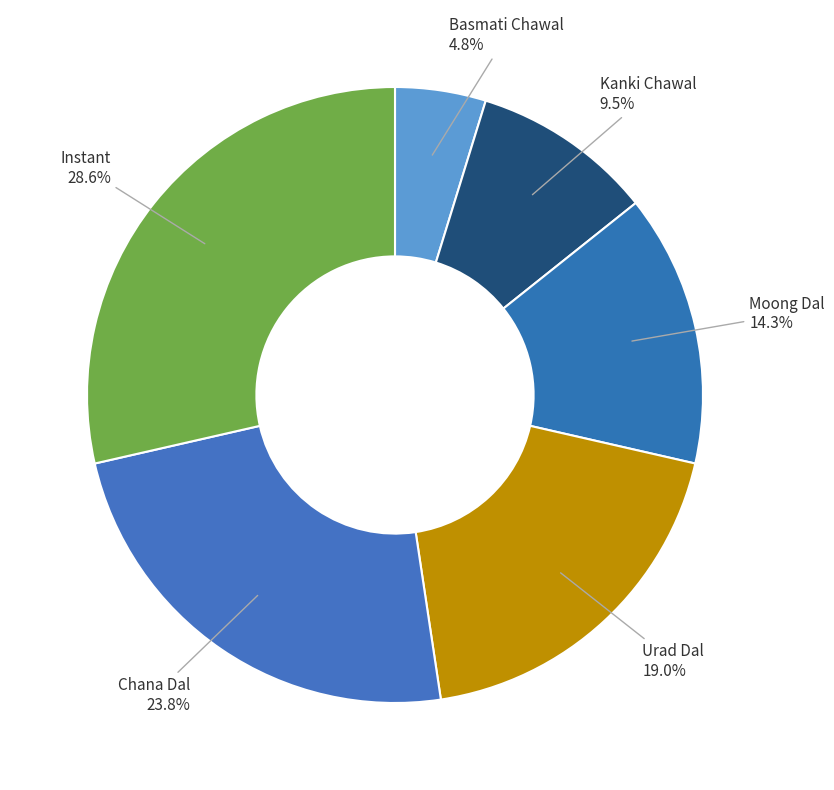

What is the smallest slice in the pie chart?

Basmati Chawal